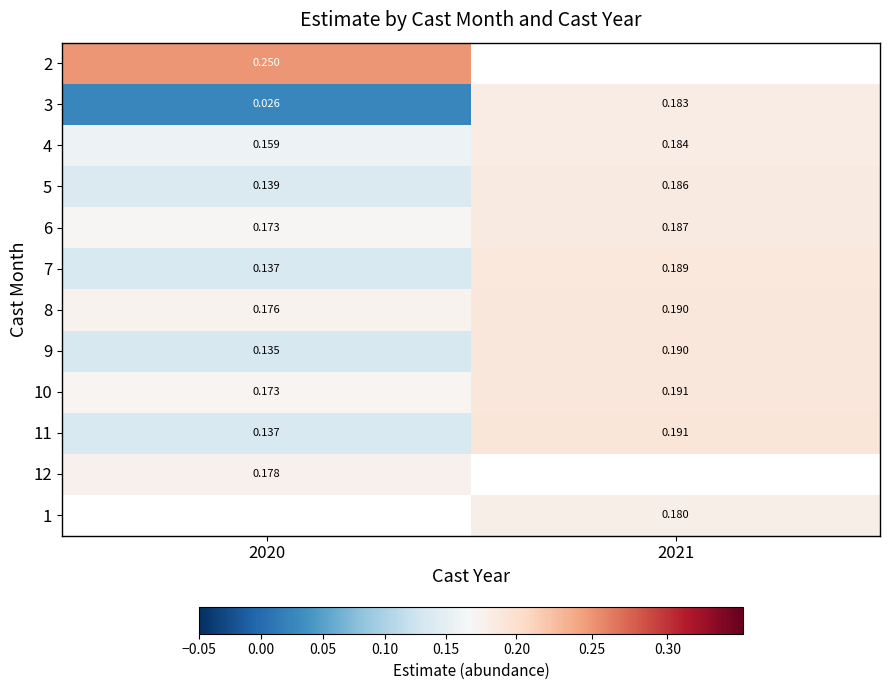

Is the value of 2 at 2020 greater than the value of 10 at 2020?

Yes